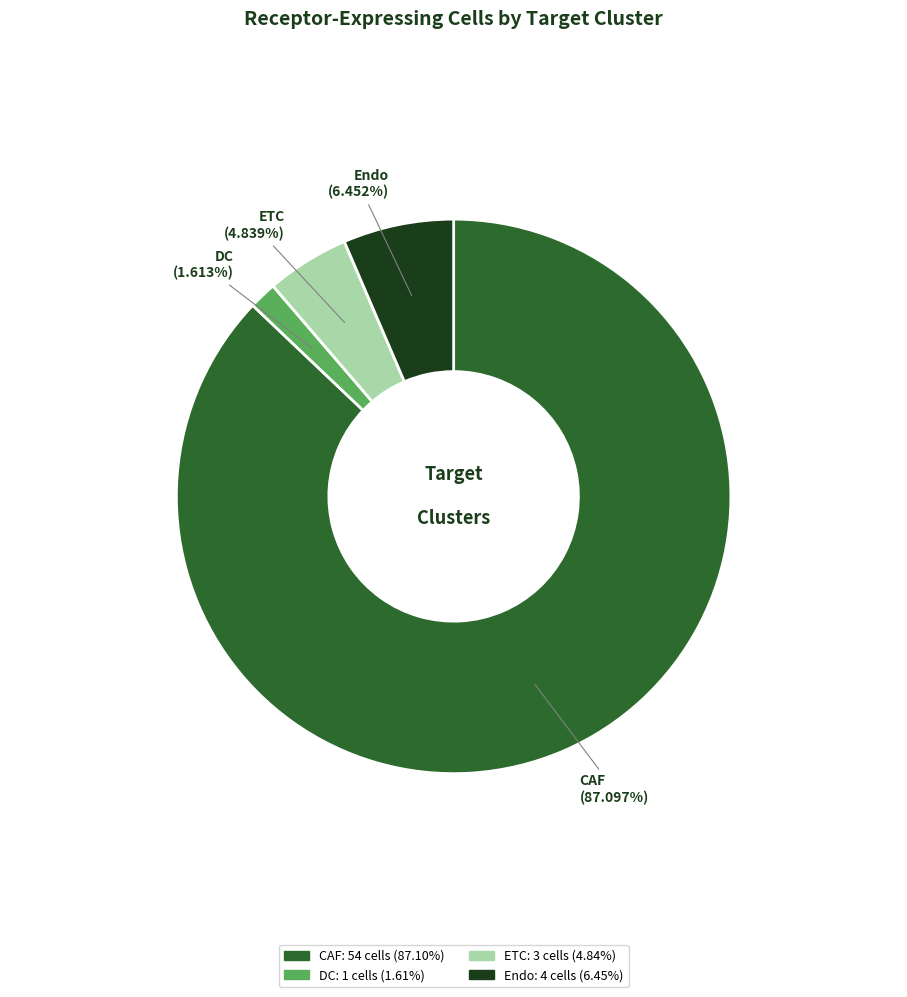

Rank the categories by value from lowest to highest.

DC, ETC, Endo, CAF